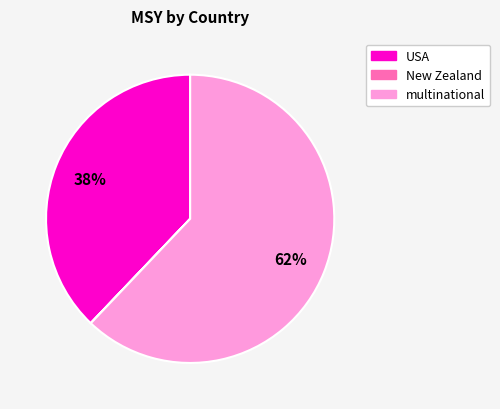

To the nearest percent, what is the difference between the largest and smallest slice percentages?

62%